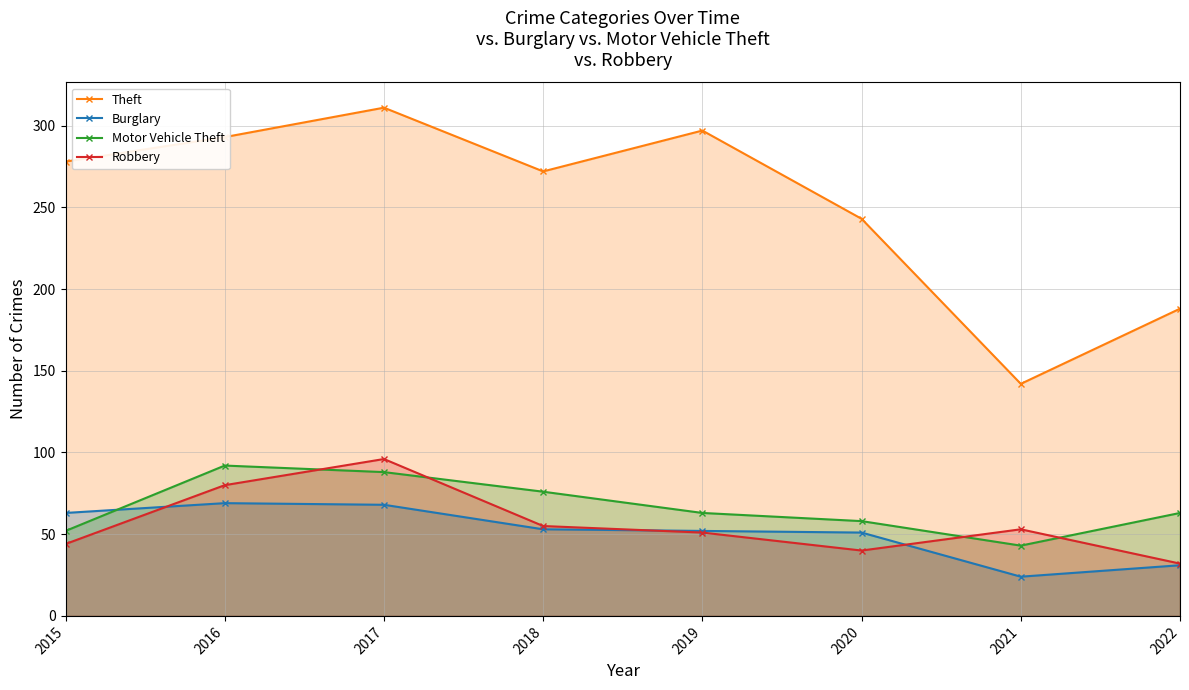

What is the sum of the Motor Vehicle Theft values at 2015 and 2021?

95